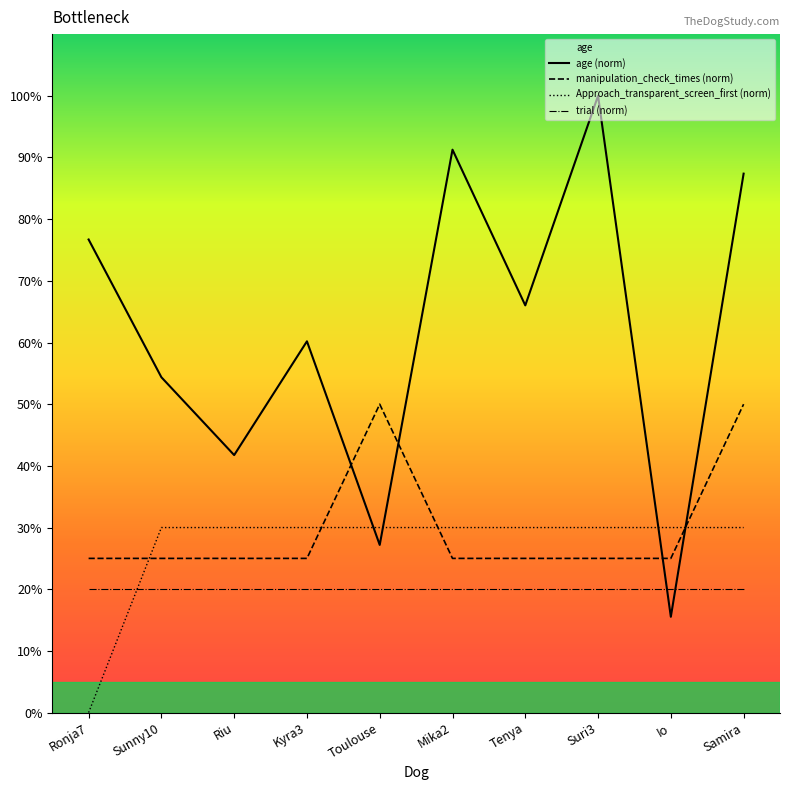

What is the label of the 5th point from the left?

Toulouse